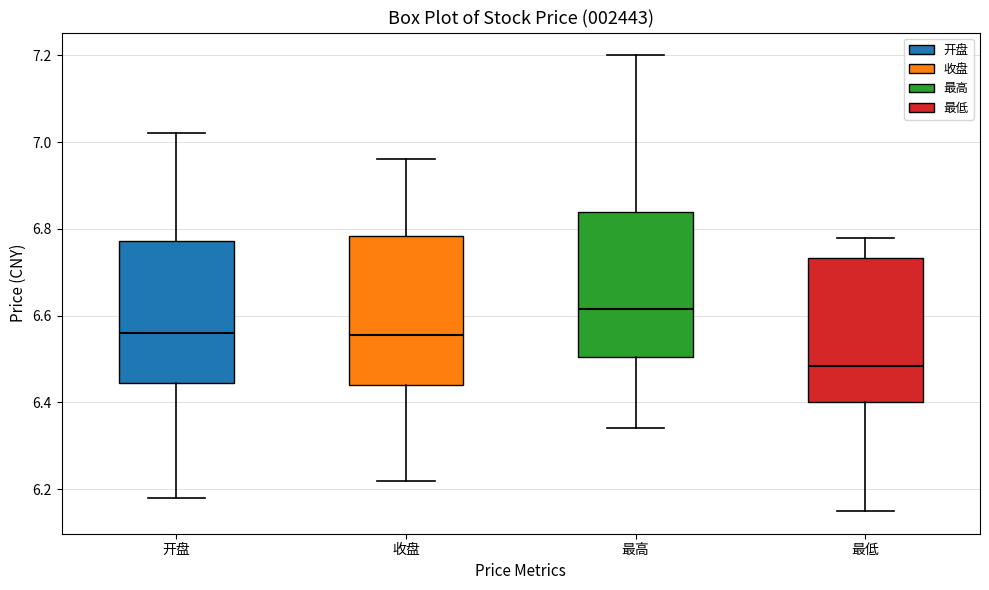

Which box has the highest median line?

最高